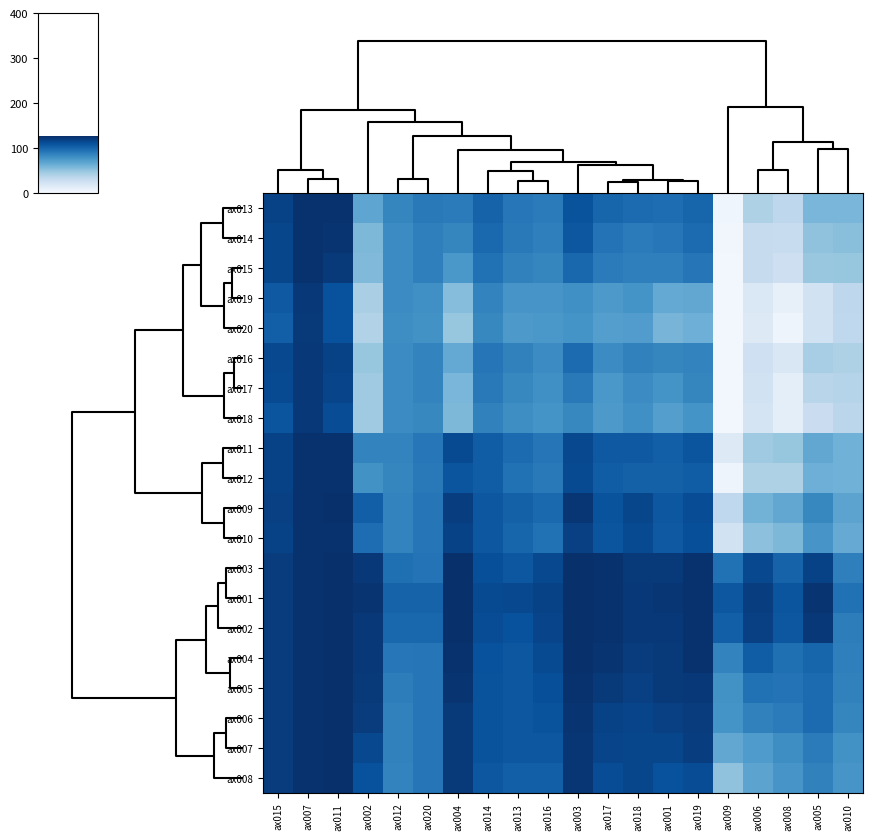

Reading right to left, extract all data points from this chart.

ax013: ax010=59	ax005=59	ax008=35	ax006=41	ax009=5	ax019=101	ax001=97	ax018=98	ax017=101	ax003=110	ax016=90	ax013=92	ax014=102	ax004=90	ax020=91	ax012=85	ax002=68	ax011=126	ax007=126	ax015=118
ax014: ax010=54	ax005=52	ax008=30	ax006=31	ax009=4	ax019=98	ax001=92	ax018=90	ax017=94	ax003=108	ax016=88	ax013=91	ax014=99	ax004=85	ax020=88	ax012=82	ax002=58	ax011=125	ax007=126	ax015=116
ax015: ax010=50	ax005=49	ax008=27	ax006=31	ax009=3	ax019=93	ax001=88	ax018=88	ax017=90	ax003=100	ax016=85	ax013=87	ax014=95	ax004=76	ax020=88	ax012=82	ax002=57	ax011=122	ax007=126	ax015=116
ax019: ax010=35	ax005=24	ax008=10	ax006=18	ax009=3	ax019=67	ax001=66	ax018=78	ax017=75	ax003=80	ax016=77	ax013=77	ax014=86	ax004=55	ax020=80	ax012=82	ax002=43	ax011=111	ax007=123	ax015=107
ax020: ax010=34	ax005=24	ax008=6	ax006=16	ax009=3	ax019=63	ax001=60	ax018=73	ax017=72	ax003=78	ax016=76	ax013=75	ax014=84	ax004=50	ax020=79	ax012=81	ax002=40	ax011=111	ax007=122	ax015=104
ax016: ax010=41	ax005=44	ax008=19	ax006=26	ax009=3	ax019=86	ax001=85	ax018=87	ax017=82	ax003=98	ax016=82	ax013=87	ax014=93	ax004=66	ax020=86	ax012=82	ax002=50	ax011=118	ax007=123	ax015=115
ax017: ax010=38	ax005=37	ax008=12	ax006=24	ax009=3	ax019=85	ax001=78	ax018=82	ax017=76	ax003=91	ax016=80	ax013=84	ax014=91	ax004=59	ax020=86	ax012=82	ax002=47	ax011=117	ax007=123	ax015=114
ax018: ax010=36	ax005=29	ax008=12	ax006=22	ax009=3	ax019=78	ax001=72	ax018=80	ax017=75	ax003=84	ax016=78	ax013=81	ax014=87	ax004=58	ax020=84	ax012=82	ax002=47	ax011=113	ax007=123	ax015=109
ax011: ax010=62	ax005=67	ax008=50	ax006=47	ax009=16	ax019=109	ax001=104	ax018=107	ax017=107	ax003=115	ax016=93	ax013=98	ax014=105	ax004=114	ax020=92	ax012=86	ax002=86	ax011=126	ax007=126	ax015=118
ax012: ax010=62	ax005=63	ax008=41	ax006=41	ax009=6	ax019=105	ax001=103	ax018=103	ax017=105	ax003=114	ax016=91	ax013=95	ax014=105	ax004=109	ax020=91	ax012=85	ax002=79	ax011=126	ax007=126	ax015=118
ax009: ax010=69	ax005=84	ax008=67	ax006=61	ax009=34	ax019=113	ax001=108	ax018=116	ax017=110	ax003=124	ax016=99	ax013=103	ax014=108	ax004=120	ax020=93	ax012=86	ax002=104	ax011=127	ax007=126	ax015=119
ax010: ax010=65	ax005=77	ax008=58	ax006=53	ax009=24	ax019=112	ax001=107	ax018=114	ax017=109	ax003=119	ax016=95	ax013=101	ax014=108	ax004=118	ax020=93	ax012=86	ax002=97	ax011=126	ax007=126	ax015=118
ax003: ax010=88	ax005=118	ax008=102	ax006=115	ax009=95	ax019=126	ax001=122	ax018=122	ax017=126	ax003=127	ax016=115	ax013=108	ax014=112	ax004=127	ax020=94	ax012=96	ax002=123	ax011=127	ax007=126	ax015=121
ax001: ax010=95	ax005=125	ax008=109	ax006=120	ax009=108	ax019=126	ax001=124	ax018=123	ax017=126	ax003=127	ax016=118	ax013=115	ax014=114	ax004=127	ax020=102	ax012=102	ax002=125	ax011=127	ax007=126	ax015=121
ax002: ax010=89	ax005=123	ax008=108	ax006=119	ax009=104	ax019=126	ax001=123	ax018=123	ax017=126	ax003=127	ax016=117	ax013=111	ax014=113	ax004=127	ax020=100	ax012=100	ax002=123	ax011=127	ax007=126	ax015=121
ax004: ax010=88	ax005=101	ax008=96	ax006=105	ax009=86	ax019=126	ax001=122	ax018=121	ax017=125	ax003=127	ax016=114	ax013=108	ax014=111	ax004=126	ax020=93	ax012=92	ax002=123	ax011=127	ax007=126	ax015=121
ax005: ax010=87	ax005=98	ax008=94	ax006=95	ax009=79	ax019=123	ax001=122	ax018=119	ax017=122	ax003=126	ax016=112	ax013=108	ax014=110	ax004=125	ax020=93	ax012=89	ax002=122	ax011=127	ax007=126	ax015=121
ax006: ax010=85	ax005=98	ax008=90	ax006=87	ax009=78	ax019=121	ax001=119	ax018=117	ax017=118	ax003=125	ax016=110	ax013=108	ax014=110	ax004=122	ax020=93	ax012=87	ax002=121	ax011=127	ax007=126	ax015=121
ax007: ax010=79	ax005=90	ax008=81	ax006=74	ax009=67	ax019=120	ax001=116	ax018=116	ax017=117	ax003=124	ax016=108	ax013=108	ax014=110	ax004=122	ax020=93	ax012=87	ax002=115	ax011=127	ax007=126	ax015=121
ax008: ax010=77	ax005=87	ax008=77	ax006=69	ax009=52	ax019=113	ax001=111	ax018=116	ax017=113	ax003=124	ax016=104	ax013=104	ax014=108	ax004=122	ax020=93	ax012=86	ax002=111	ax011=127	ax007=126	ax015=121